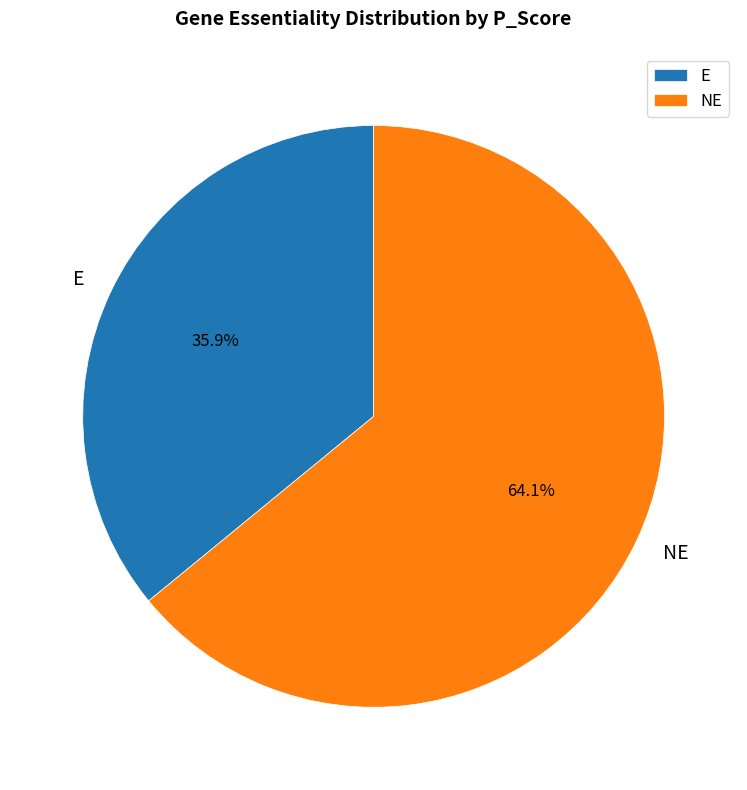

How many segments does this pie chart have?

2